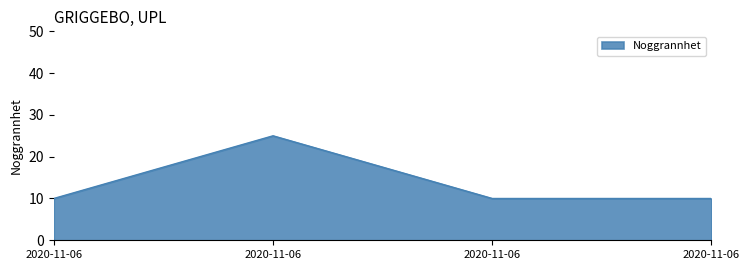

How many lines are shown in the chart?

1